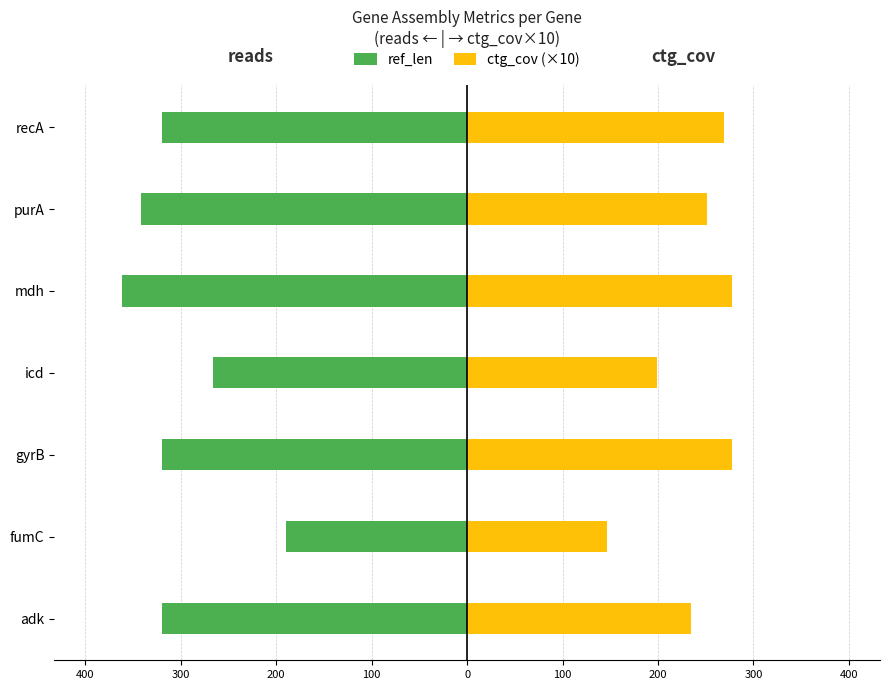

Rank the series at recA from highest to lowest value.

ctg_cov (×10), ref_len